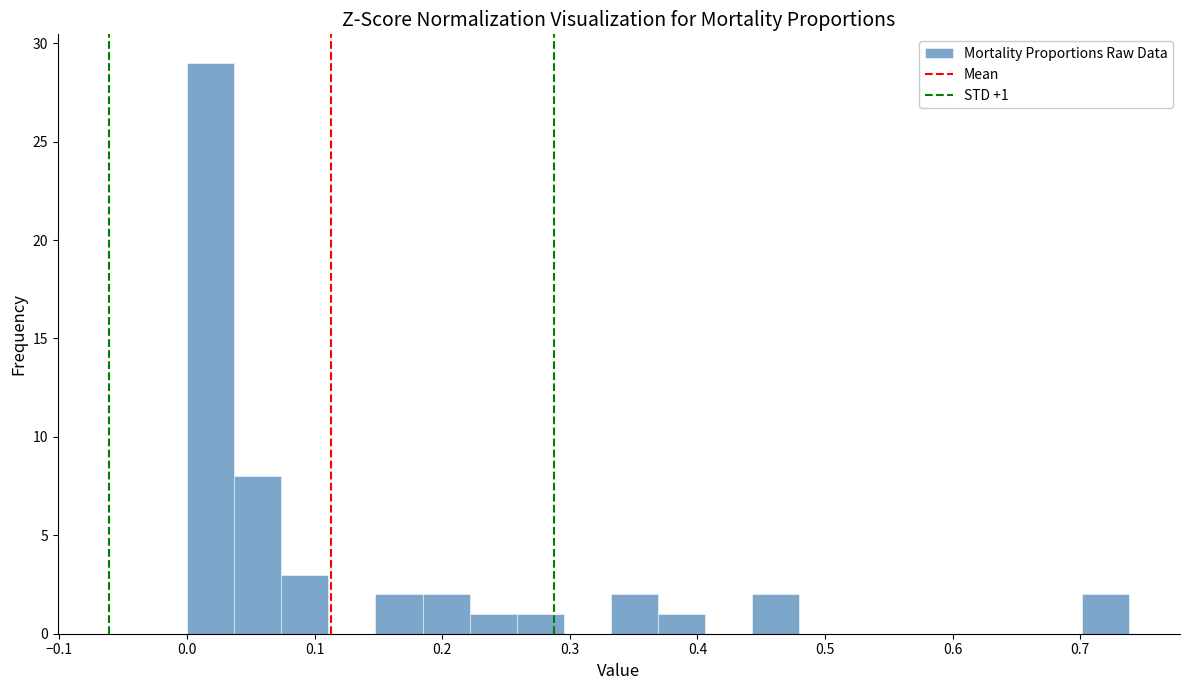

Read against the x-axis, roughly where is the centre of the tallest bar?

0.02